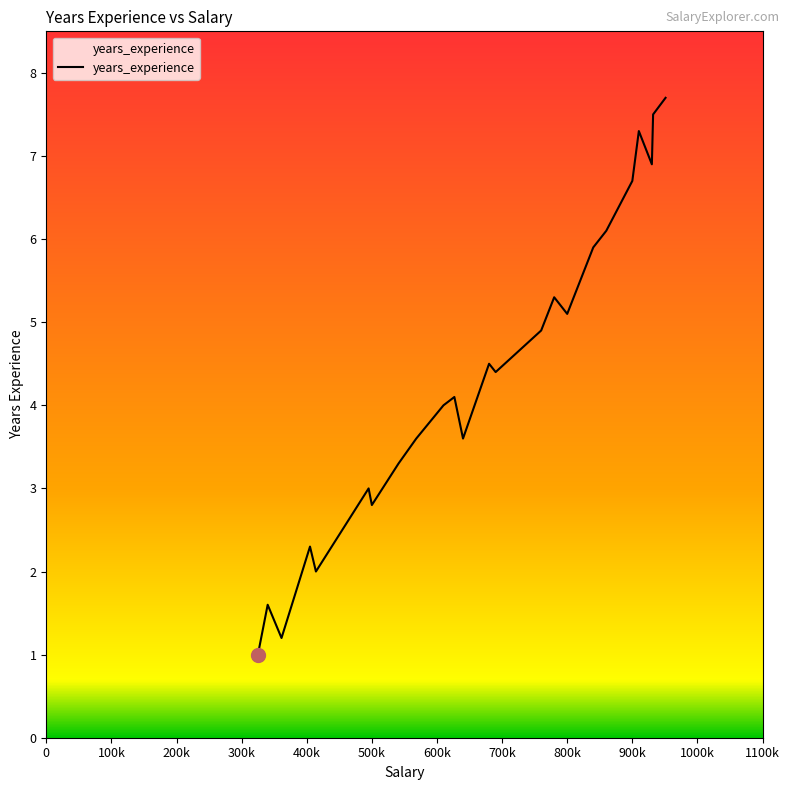

What is the difference between the second highest and minimum values?

6.5